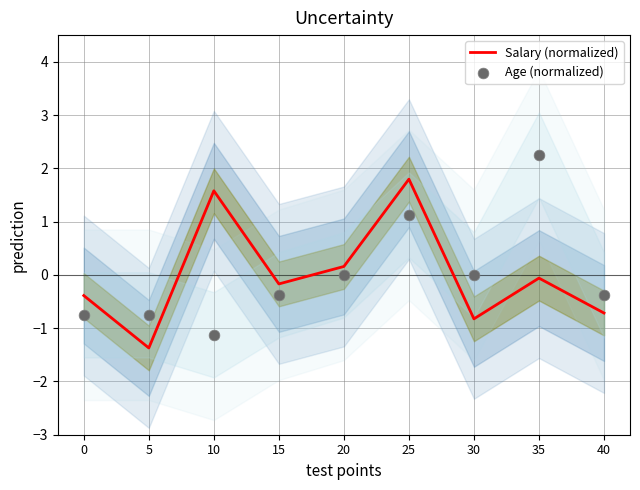

Which series has the largest total across all categories?

Salary (normalized)